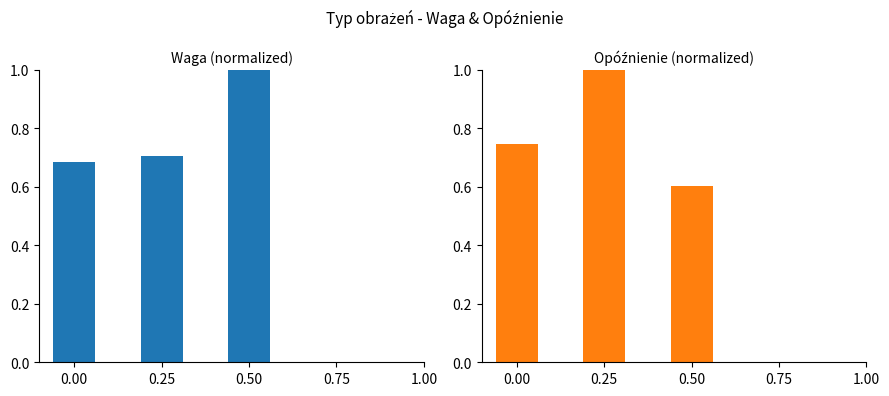

Reading right to left, what are all the values shown in this chart?

Waga: 1.0	0.7	0.7
Opóźnienie: 0.6	1.0	0.7